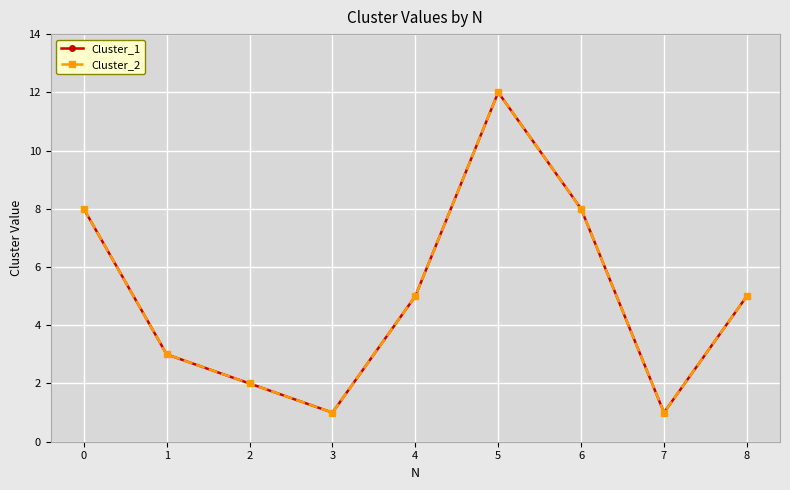

Is this an area chart (filled region under the line)?

No